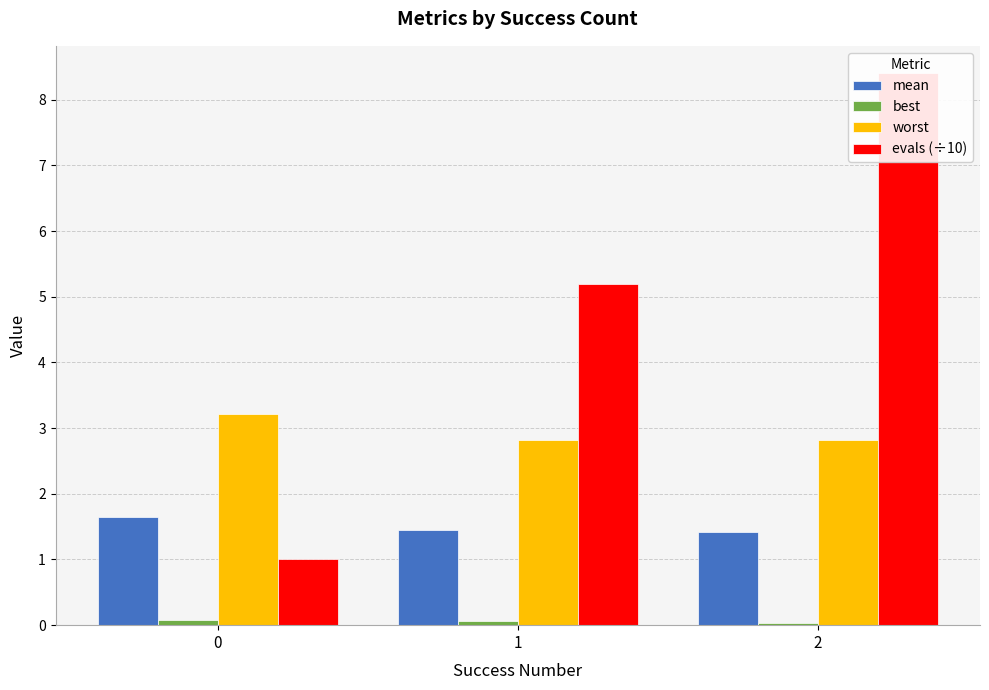

At which label does evals (÷10) first exceed 5?

1